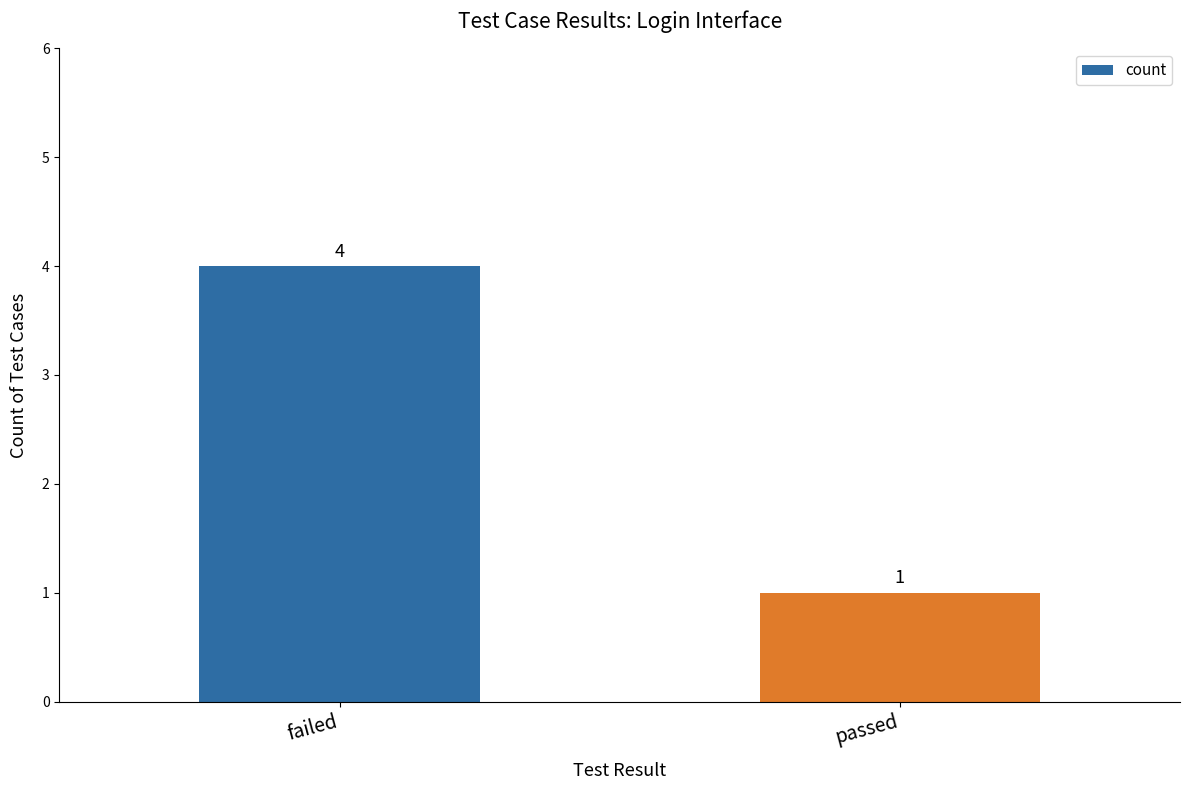

What is the sum of the values at failed and passed?

5